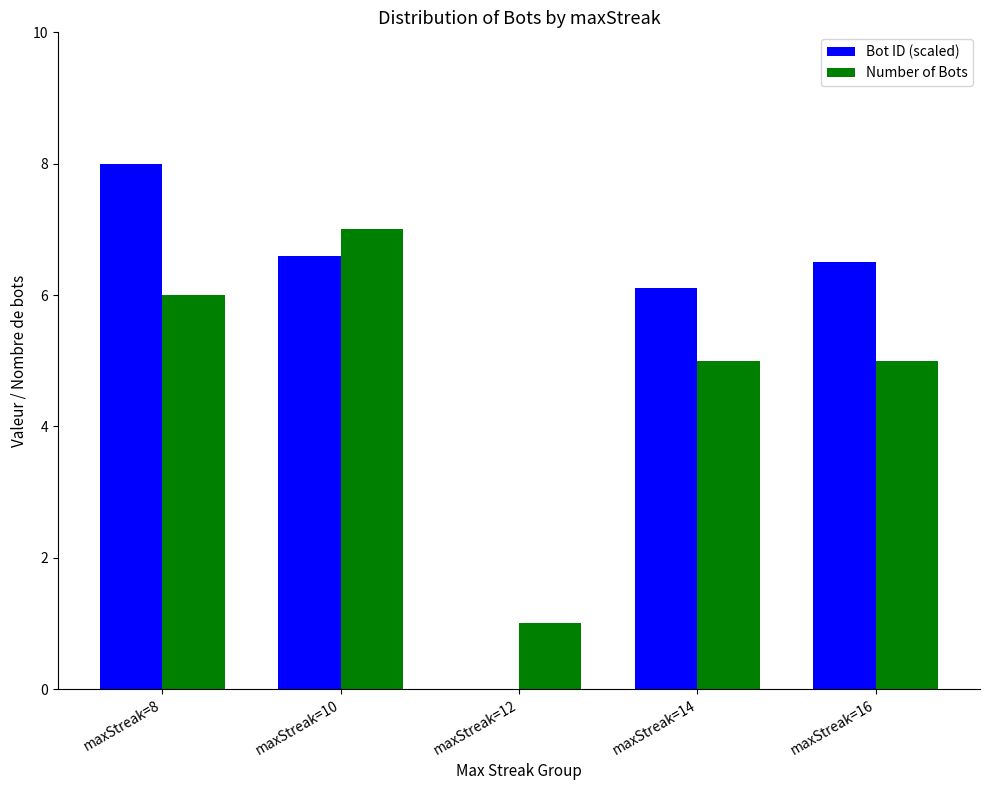

The value of Bot ID (scaled) at maxStreak=12 is 0.0. True or false?

True